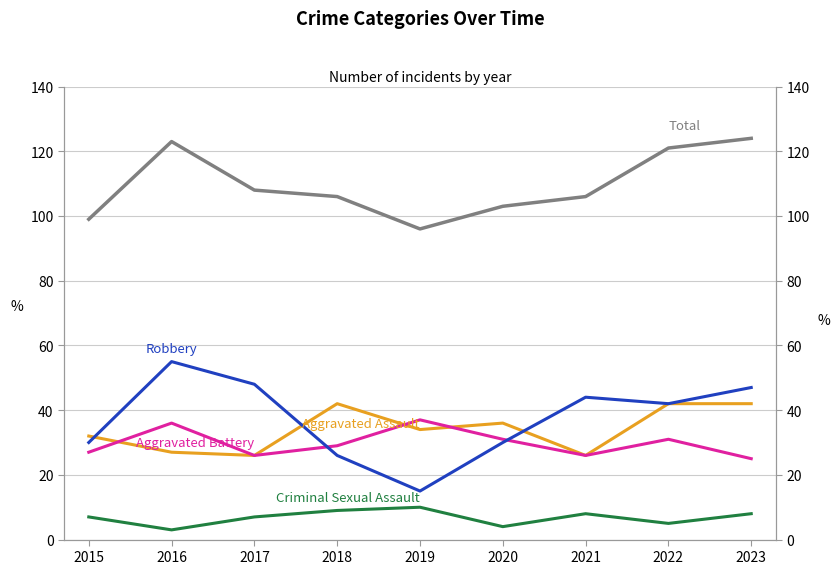

How many lines are shown in the chart?

5